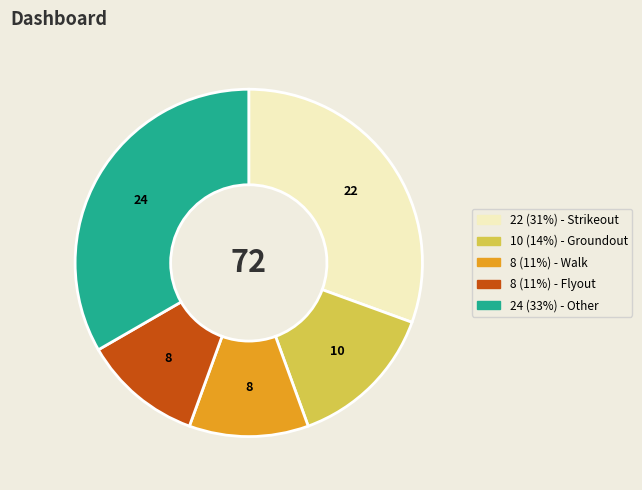

Is there any slice that represents more than half of the pie?

No